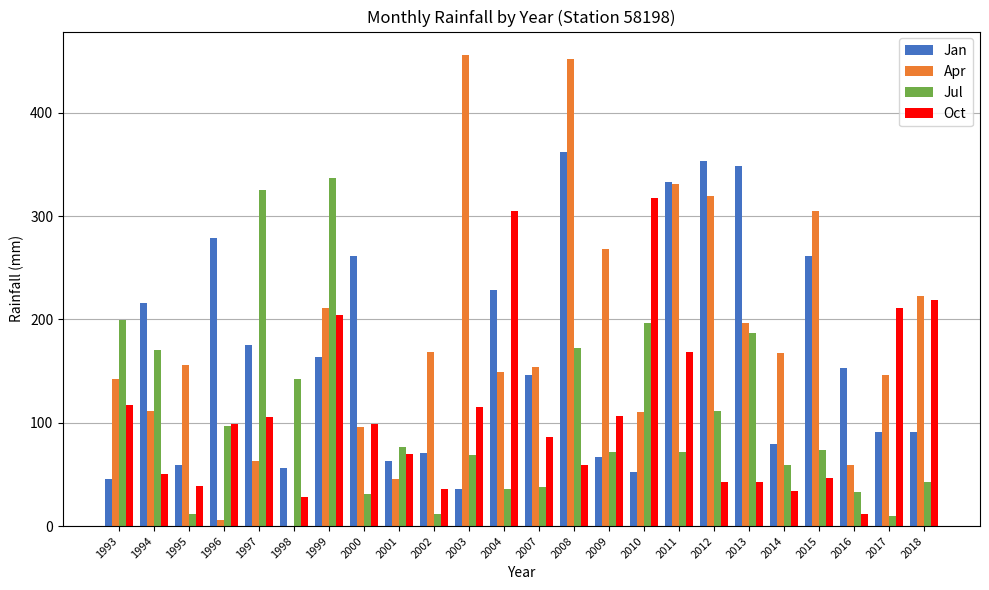

What is the total value across all series at 2009?

513.0